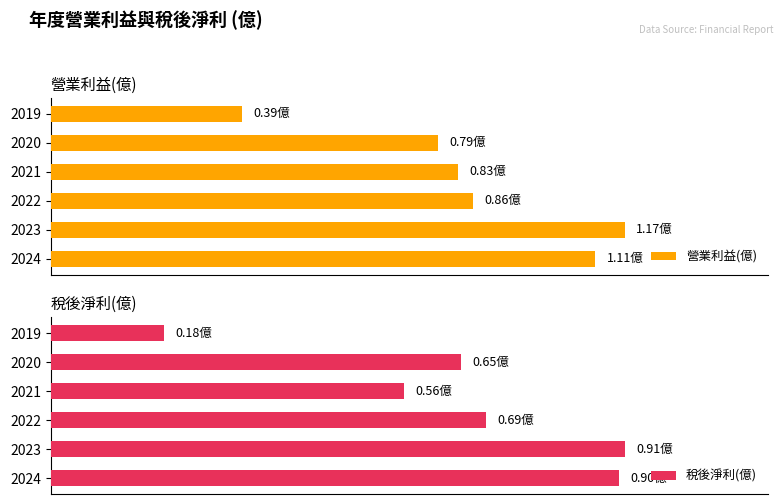

The 稅後淨利(億) series shows 0.4 at 2023. True or false?

False